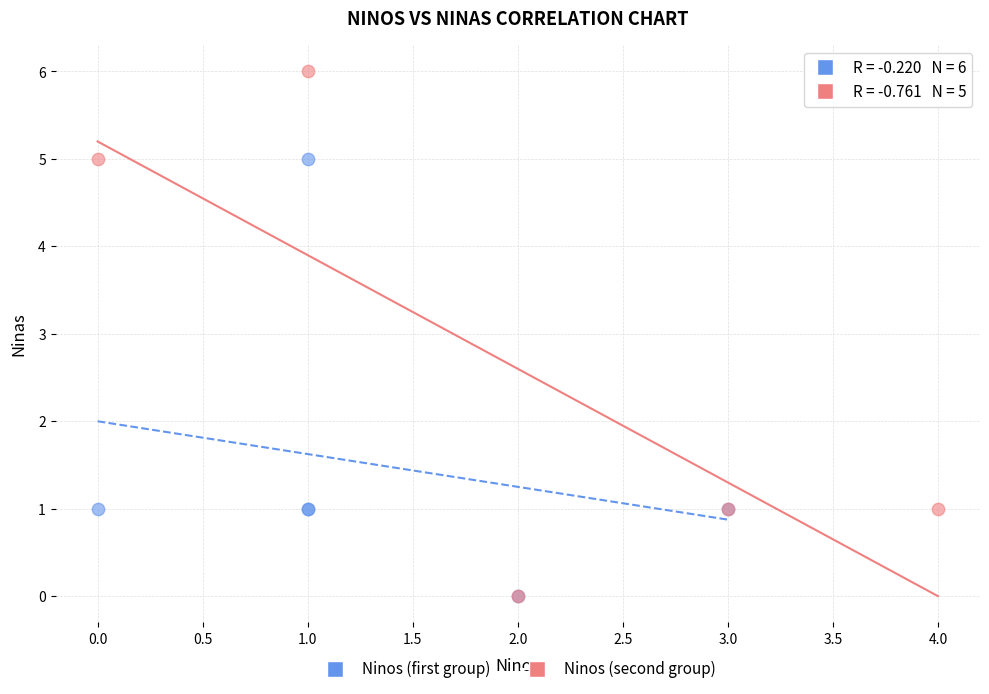

Which series has the widest spread of Y values?

Ninos (second group)